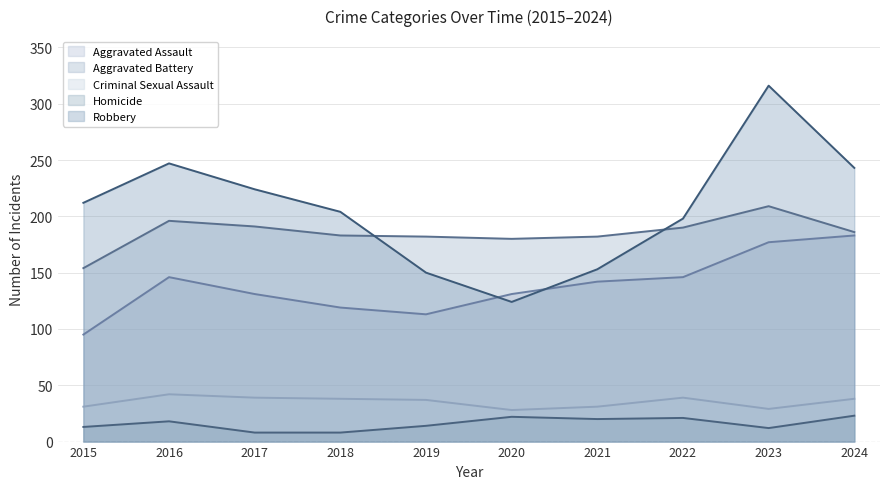

What value does the Robbery series have at 2016?

247